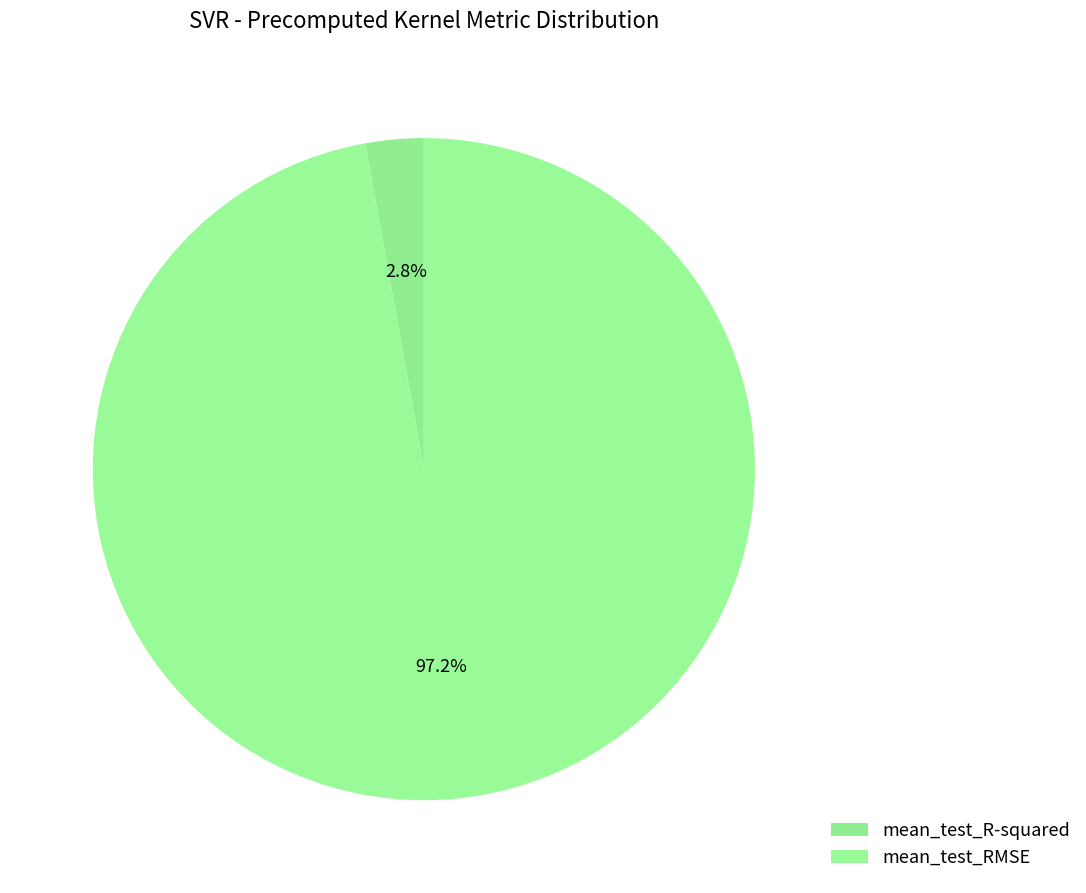

Between mean_test_R-squared and mean_test_RMSE, which is larger?

mean_test_RMSE